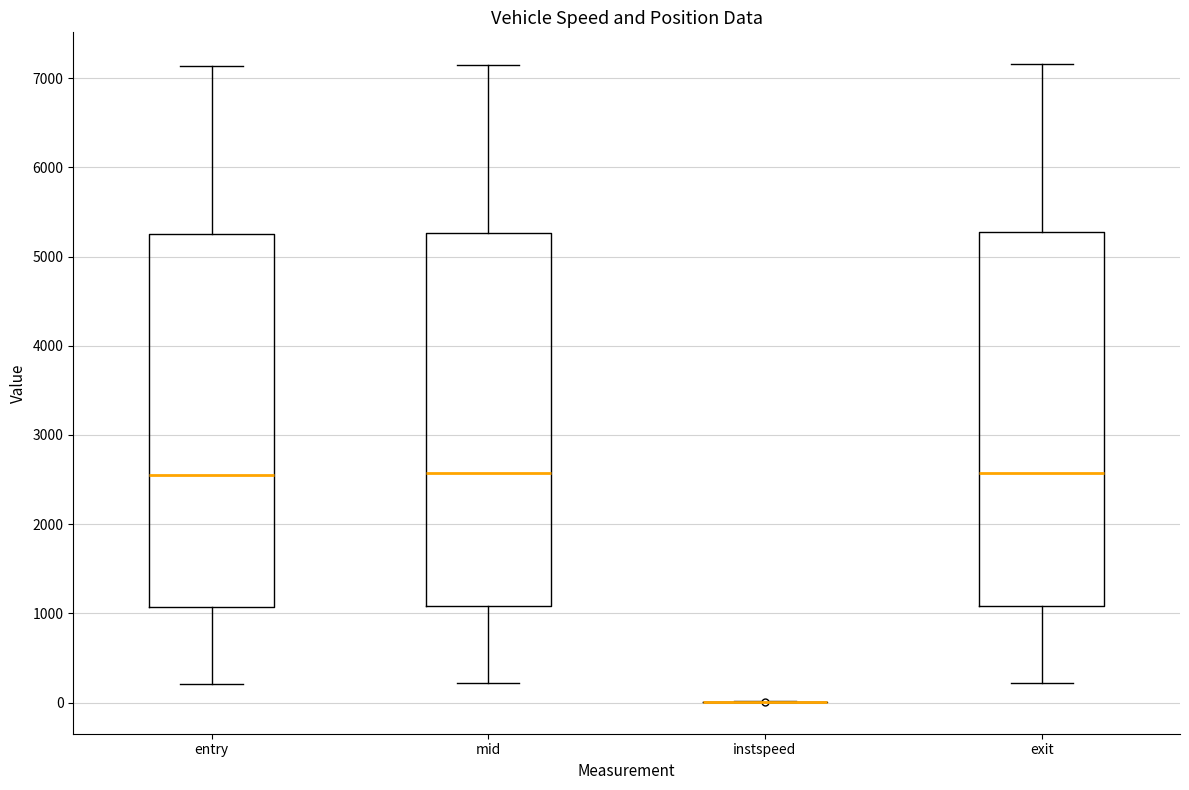

Reading left to right, read every box against the y-axis: the position of its median line, the range the box covers, and the ends of its whiskers. The values are not printed on the chart, so give them approximately, as read against the axis.

entry: median 2600, box 1100 to 5300, whiskers 200 to 7100
mid: median 2600, box 1100 to 5300, whiskers 200 to 7100
instspeed: box collapsed to a line at 0, whiskers 0 to 0
exit: median 2600, box 1100 to 5300, whiskers 200 to 7200